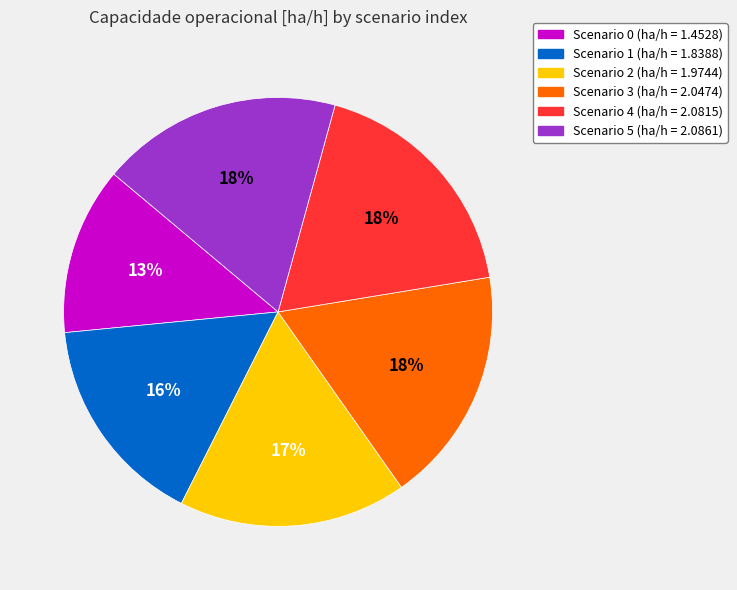

Is there any slice that represents more than half of the pie?

No